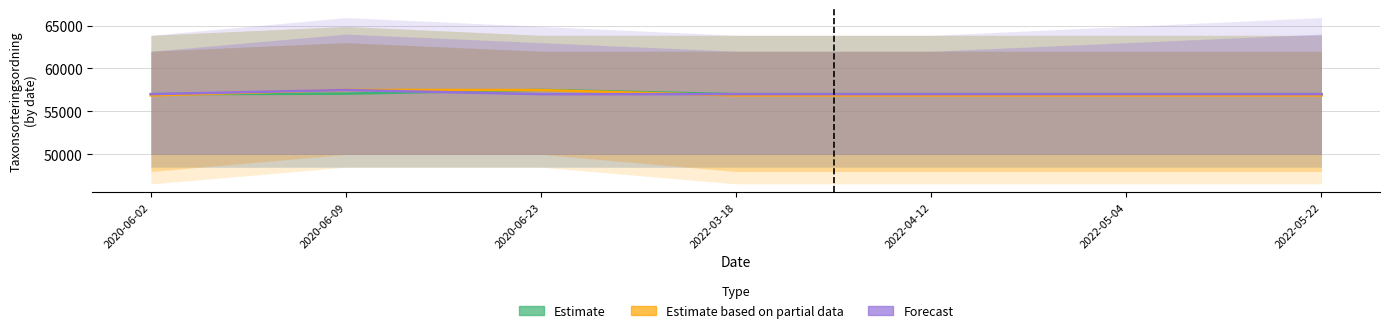

Reading right to left, extract all data points from this chart.

Estimate: 57007	57007	57007	57007	57503	57064	57007
Estimate based on partial data: 56859	56859	56859	56859	57484	57498	56859
Forecast: 57007	57007	57007	57007	57007	57485	57007